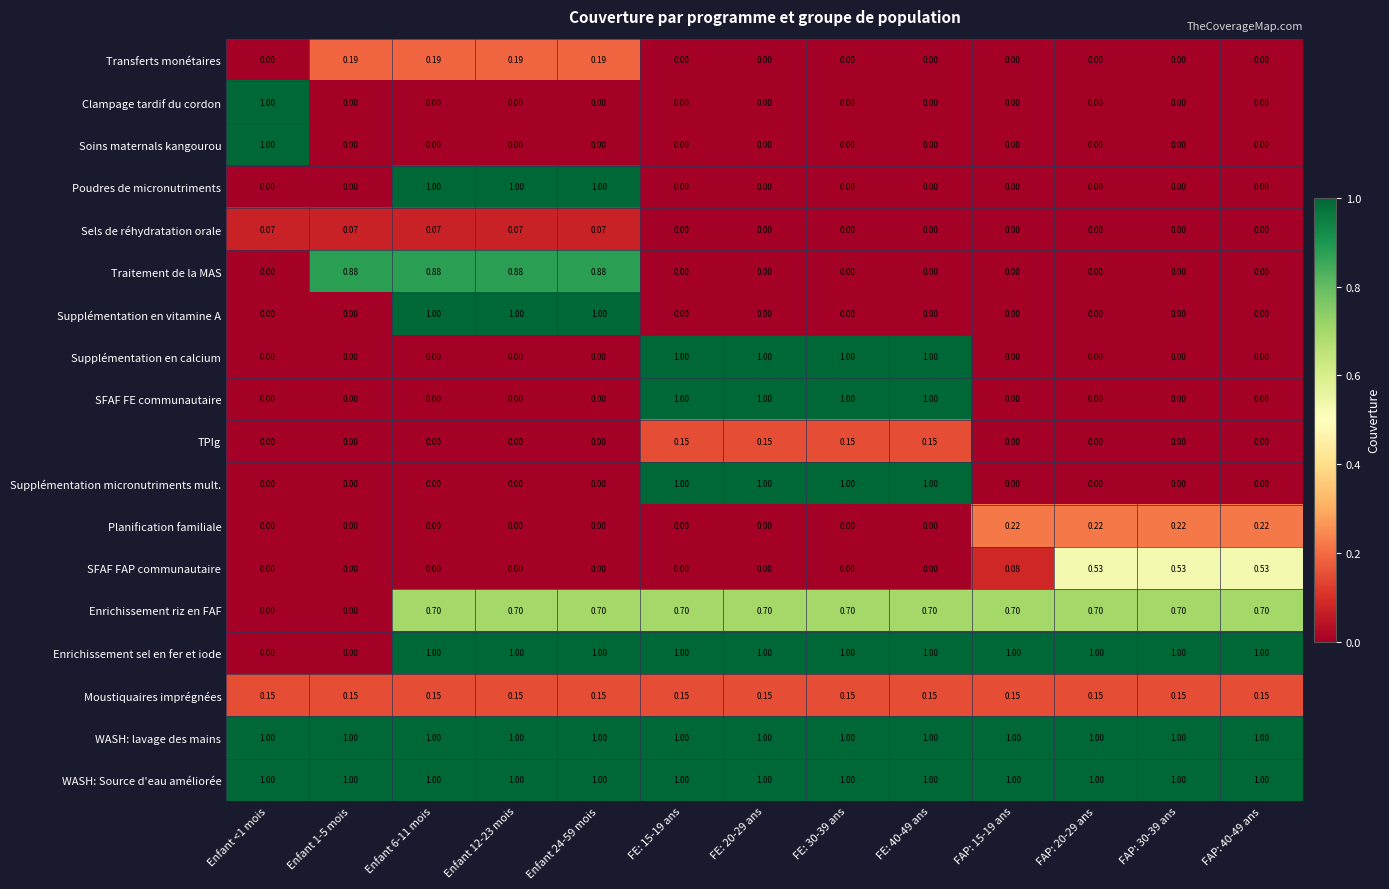

Which series changed the most between Enfant 1-5 mois and FAP: 40-49 ans?

Enrichissement sel en fer et iode